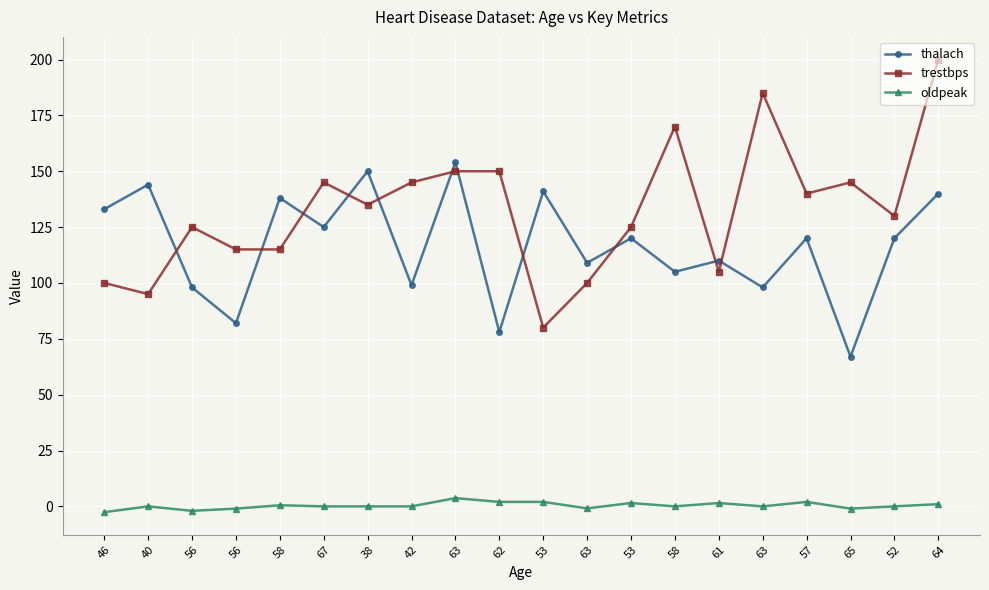

How many interior local valleys does the thalach series have?

8